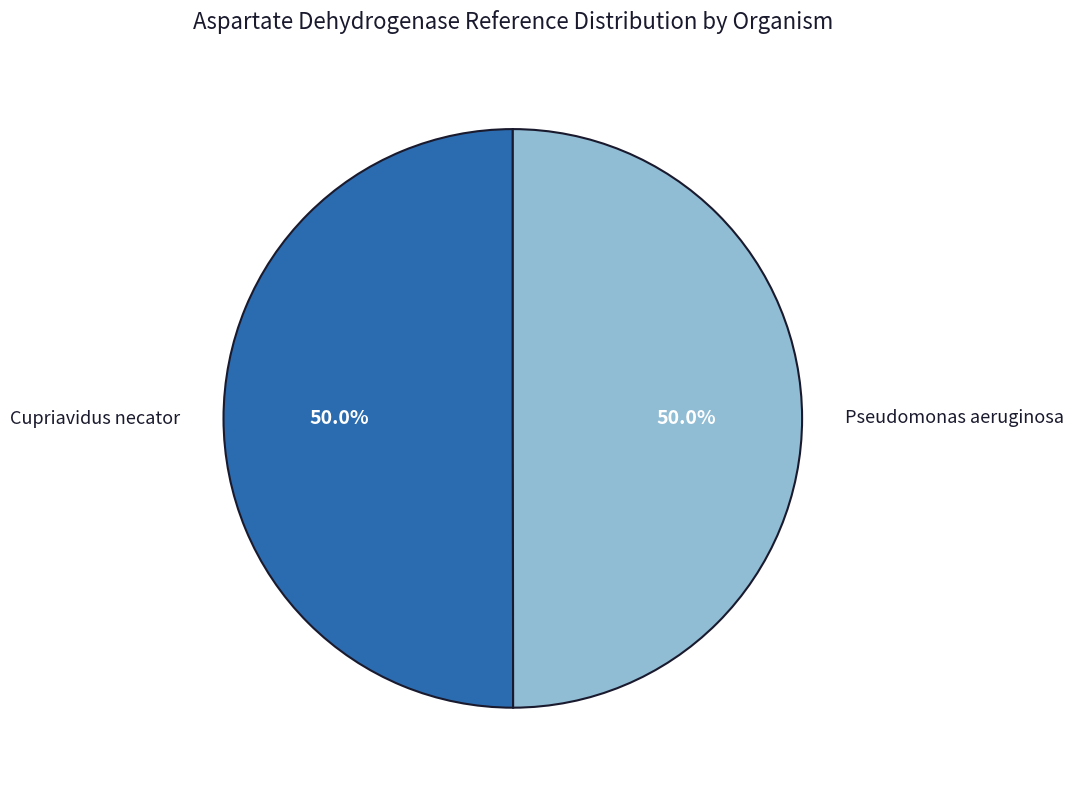

To the nearest percent, what portion does Cupriavidus necator represent?

50%